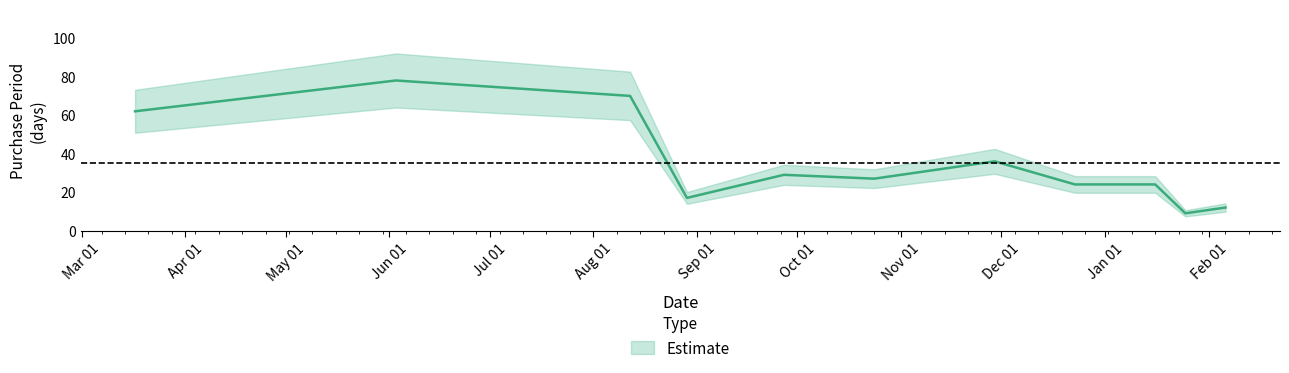

Which has a higher value, 2017-02-06 or 2017-01-16?

2017-01-16